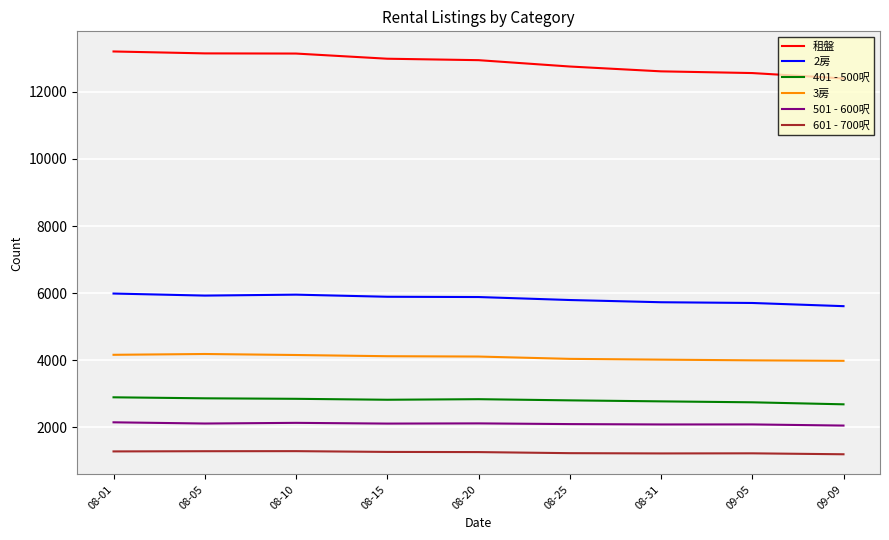

How many values in the 租盤 series are below 12941?

4